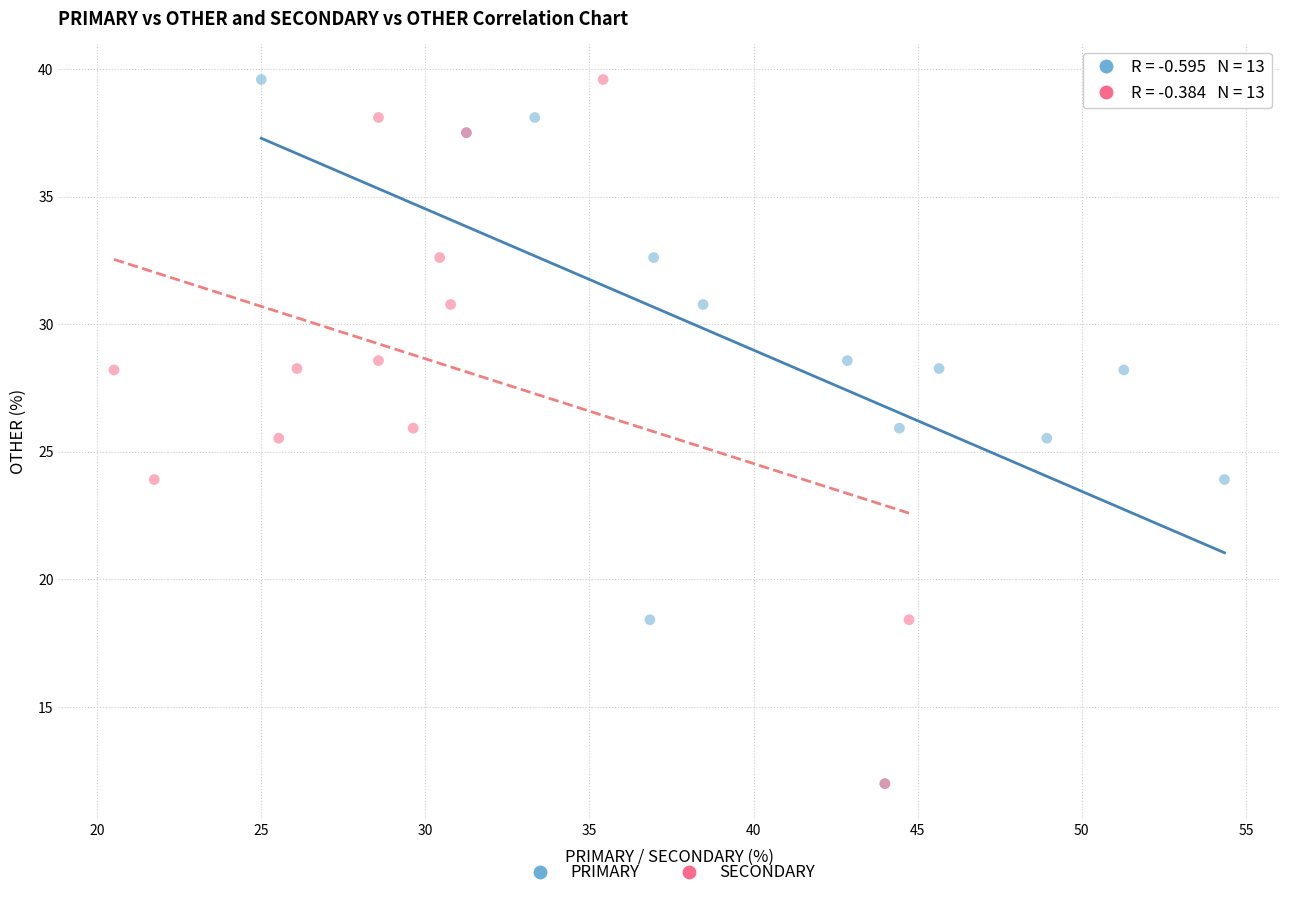

What are all the series names shown in the legend?

PRIMARY, SECONDARY